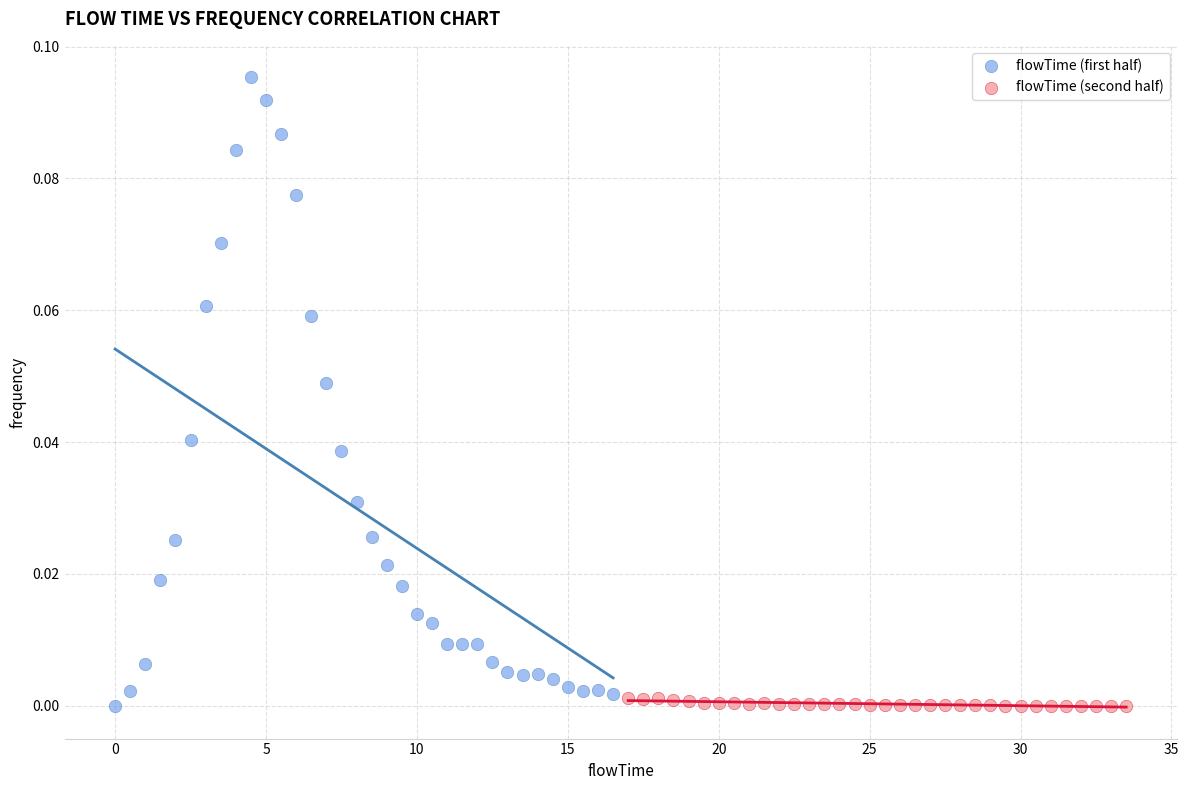

Which series has the largest Y range (max minus min)?

flowTime (first half)